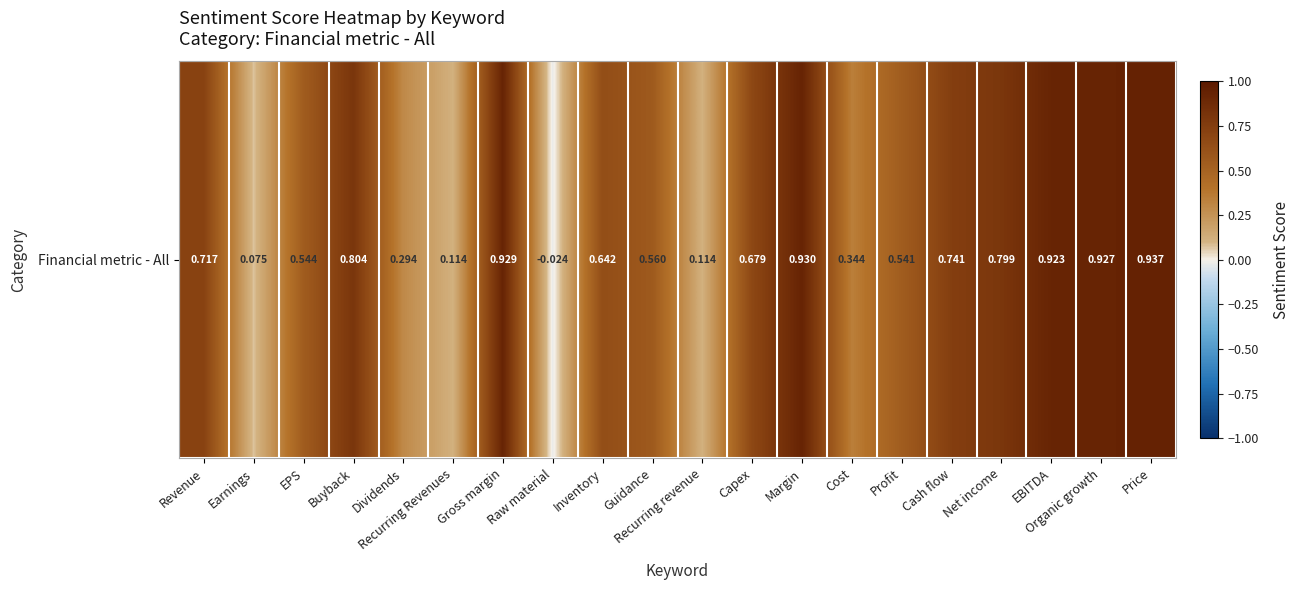

List the labels in order of value, smallest first.

Raw material, Earnings, Recurring Revenues, Recurring revenue, Dividends, Cost, Profit, EPS, Guidance, Inventory, Capex, Revenue, Cash flow, Net income, Buyback, EBITDA, Organic growth, Gross margin, Margin, Price